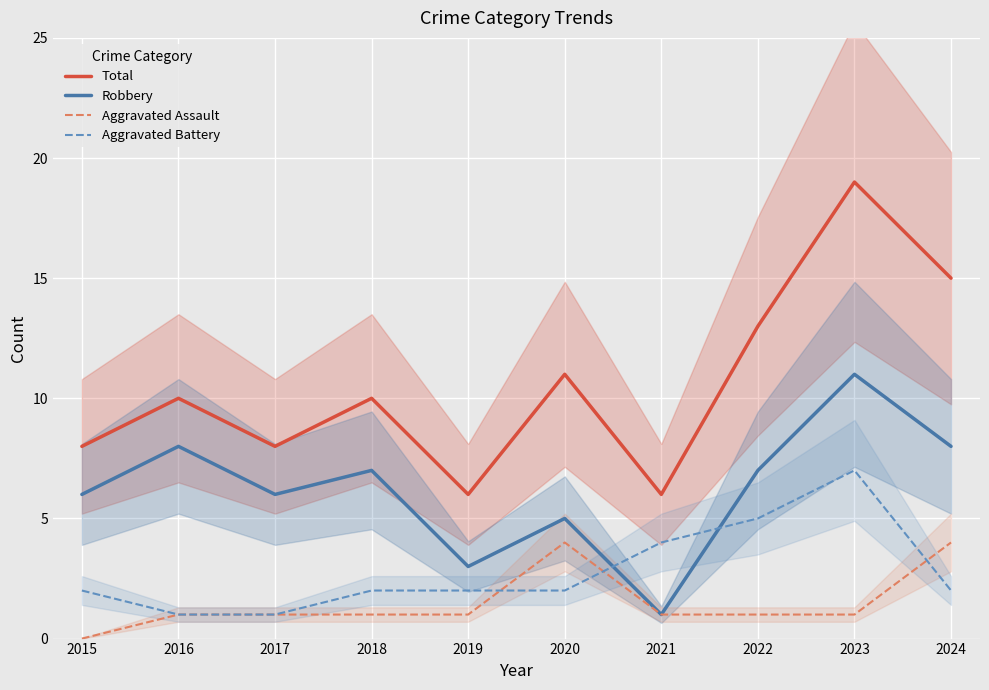

Reading right to left, list all the values displayed in this chart.

Total: 15	19	13	6	11	6	10	8	10	8
Robbery: 8	11	7	1	5	3	7	6	8	6
Aggravated Assault: 4	1	1	1	4	1	1	1	1	0
Aggravated Battery: 2	7	5	4	2	2	2	1	1	2